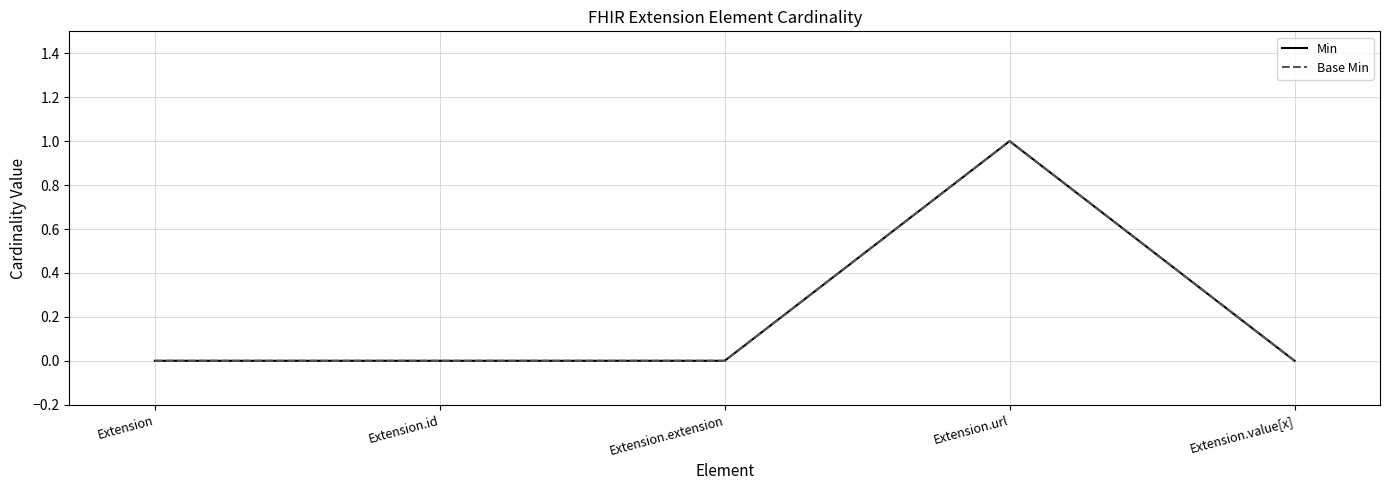

True or false: Base Min has a value of 0 at Extension.extension.

True